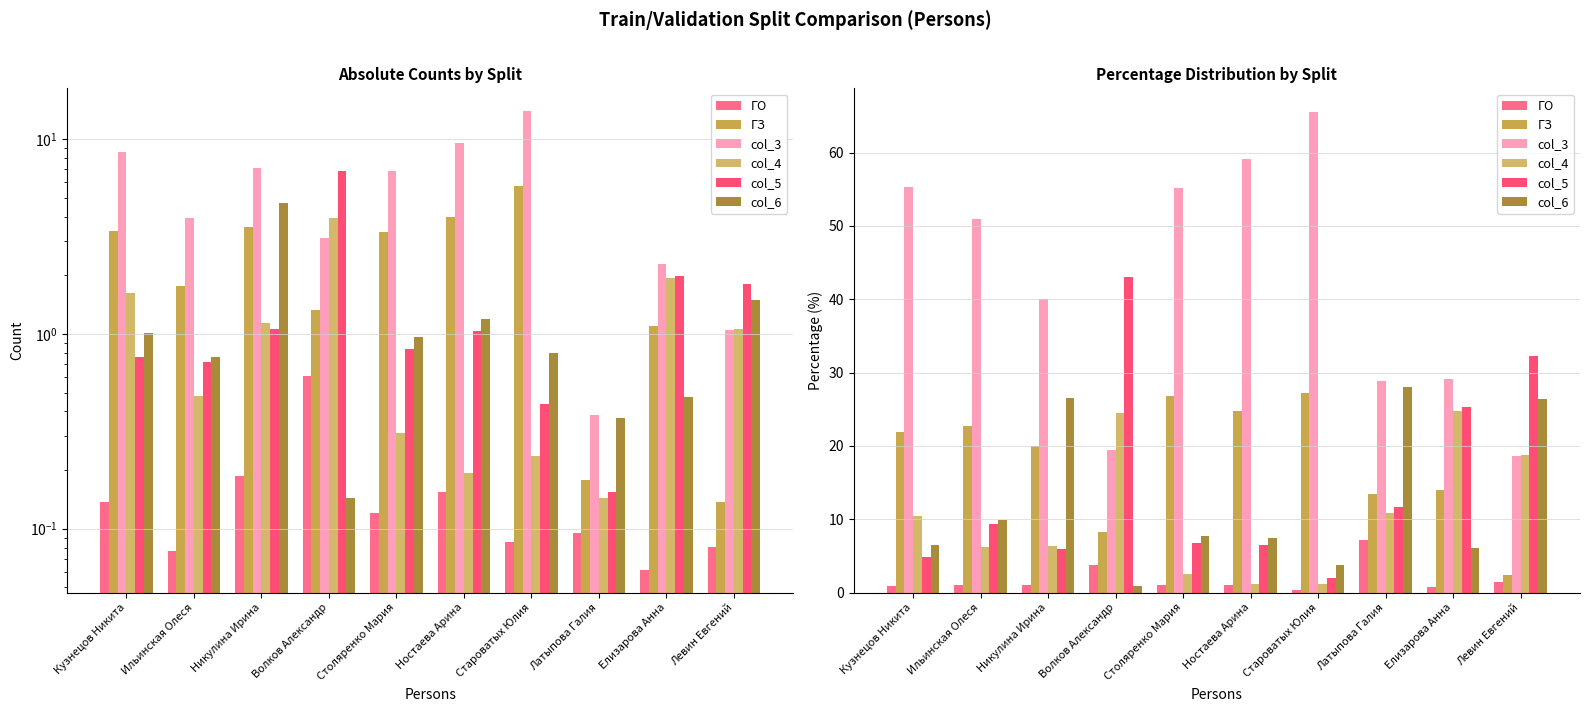

Between Кузнецов Никита and Никулина Ирина, which series saw the biggest shift?

col_6